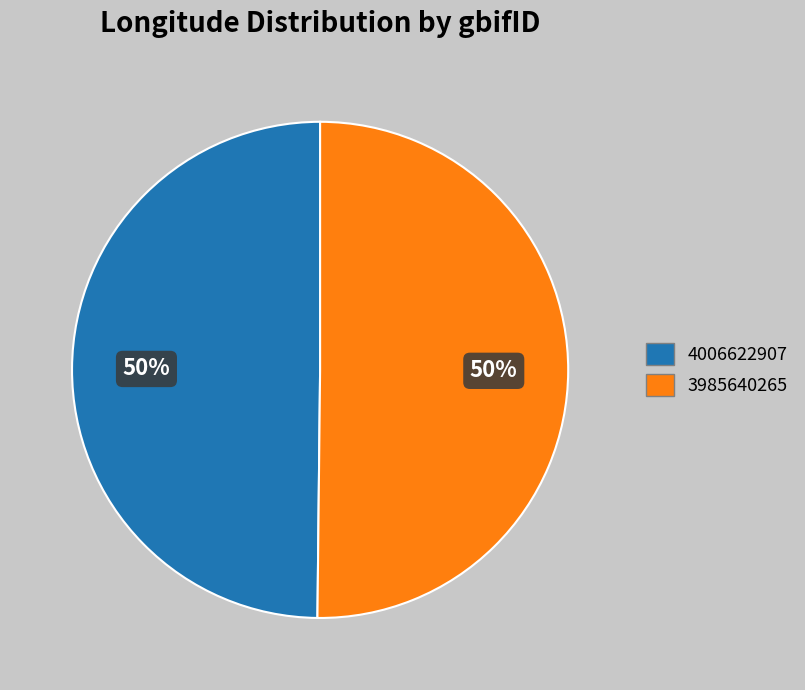

Do 3985640265 and 4006622907 together represent more than half of the pie?

Yes